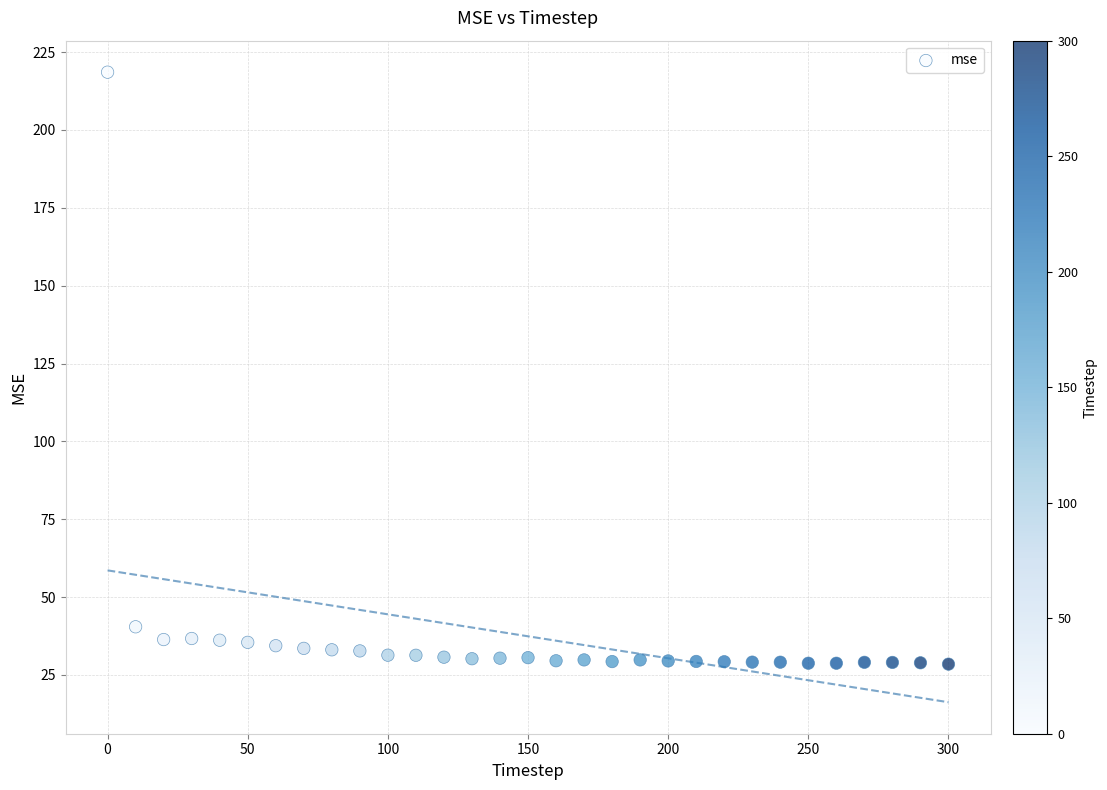

What Y value in the scatter plot is closest to 123?

40.5